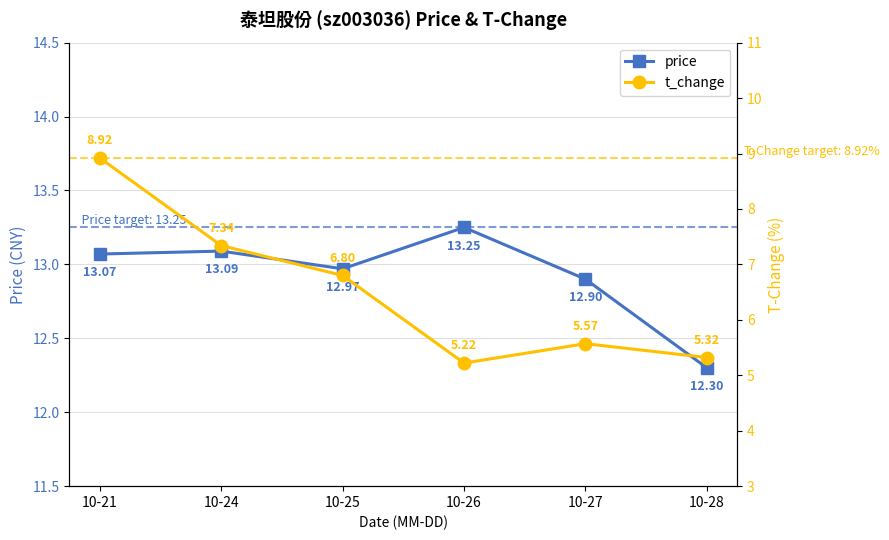

What is the average value of the t_change series?

6.5